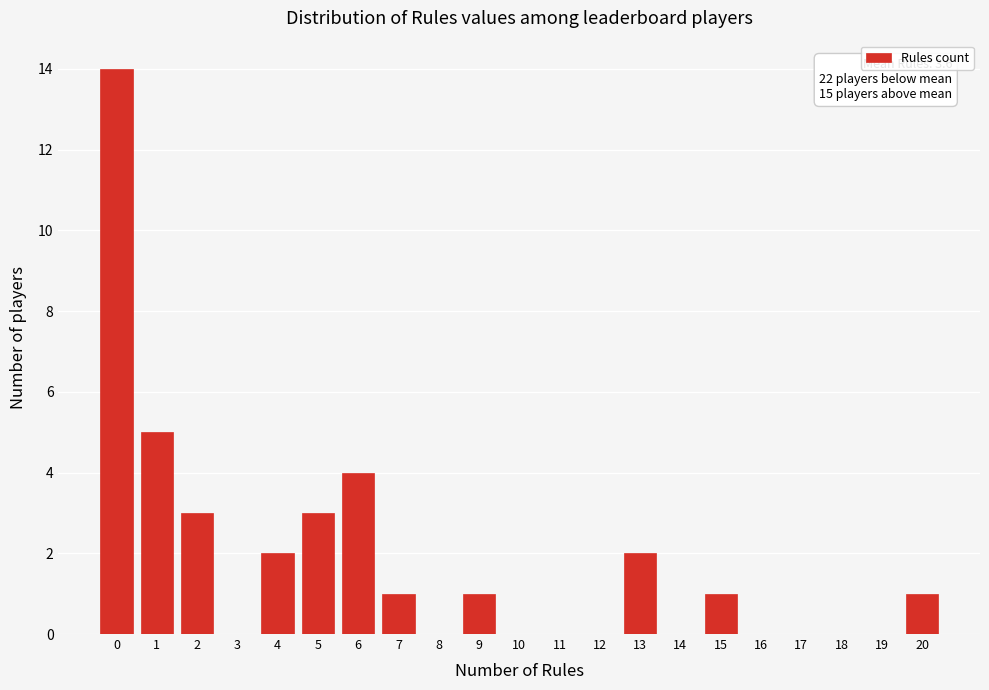

Reading left to right, what are all the values shown in this chart?

0=14	1=5	2=3	3=0	4=2	5=3	6=4	7=1	8=0	9=1	10=0	11=0	12=0	13=2	14=0	15=1	16=0	17=0	18=0	19=0	20=1